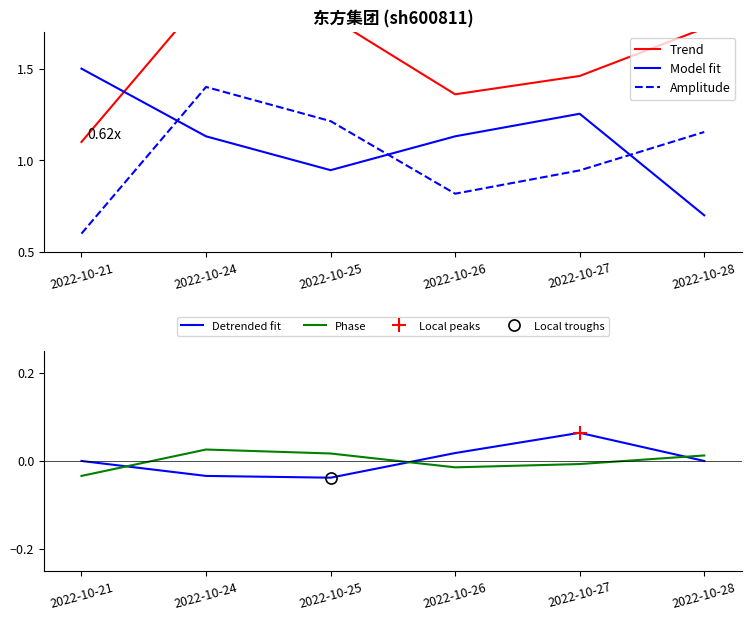

At which category is the sum across all series the highest?

2022-10-24